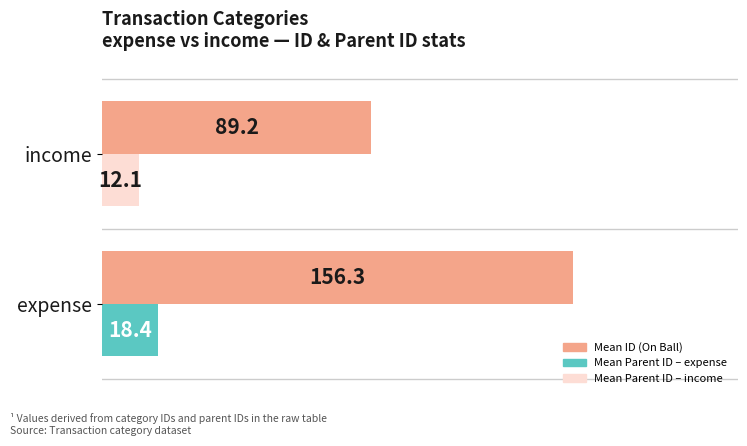

At which category is the sum across all series the highest?

expense